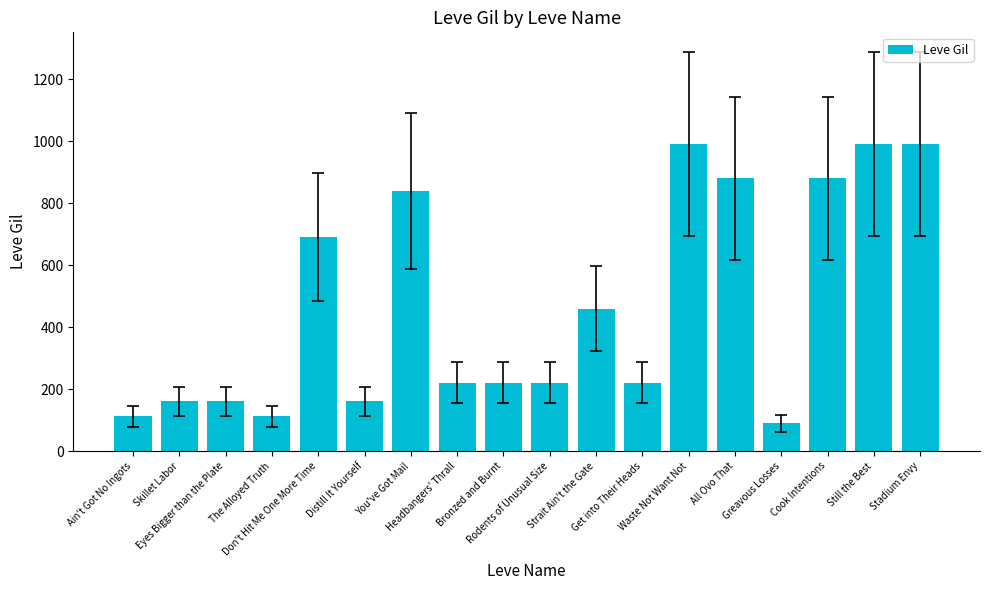

The value at All Ovo That is 880. True or false?

True